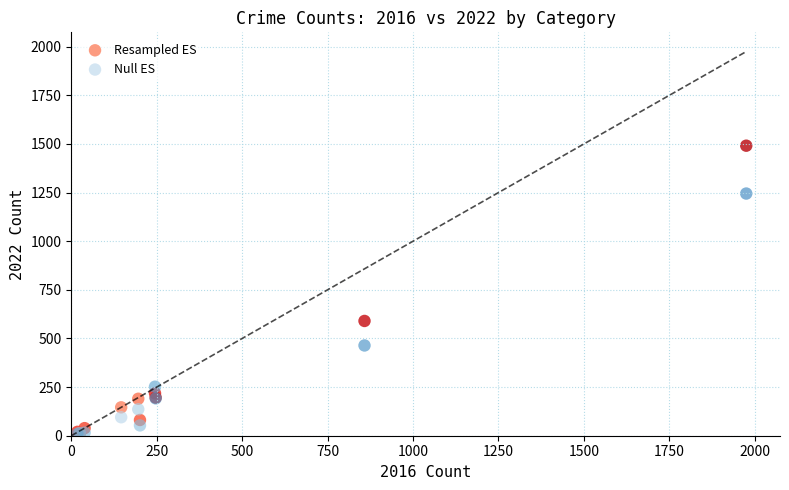

In the Null ES series, what Y value is closest to 627?

464